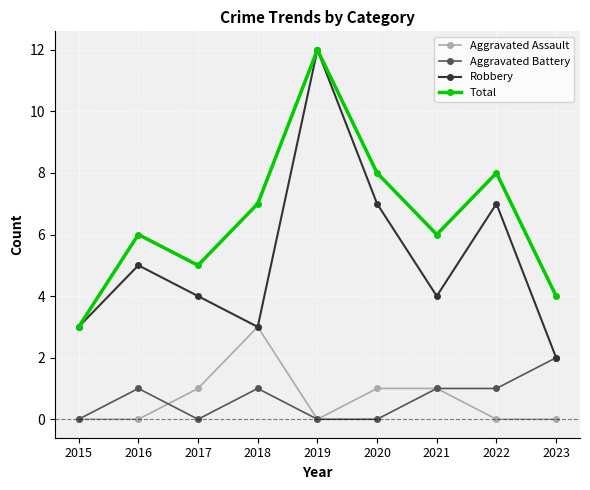

Between 2015 and 2017, which series saw the biggest shift?

Total